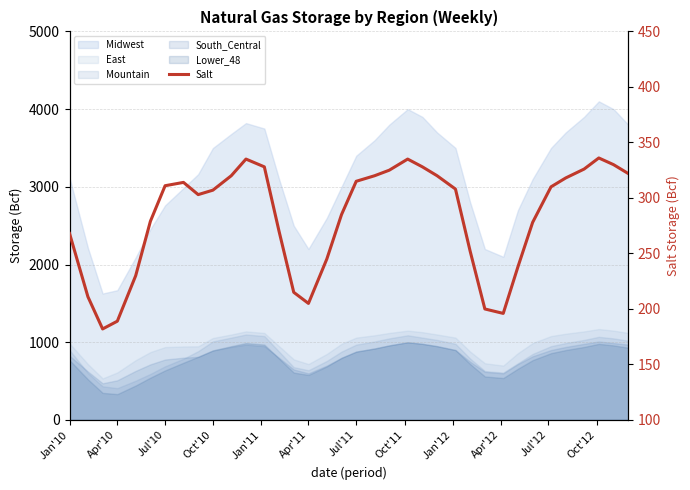

Reading right to left, transcribe all the data shown in this chart.

322	330	336	326	318	310	278	238	196	200	252	308	320	328	335	325	320	315	285	245	205	215	270	328	335	320	307	303	314	311	279	230	189	182	211	268